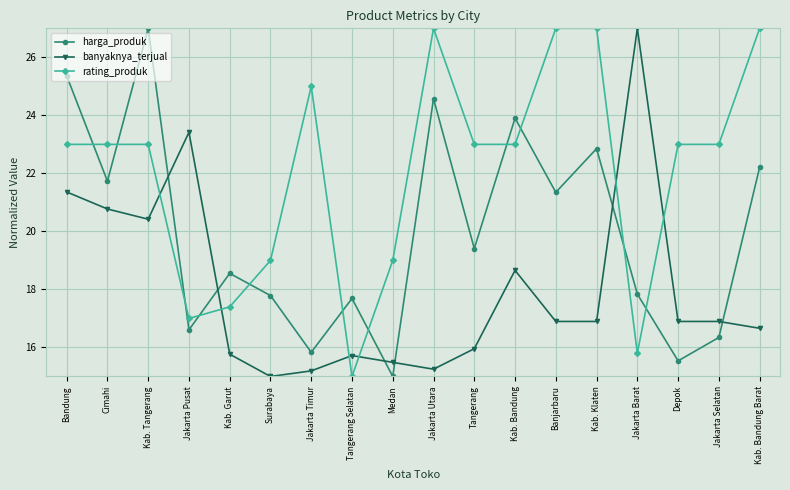

True or false: harga_produk has more than 2 interior local peaks.

True